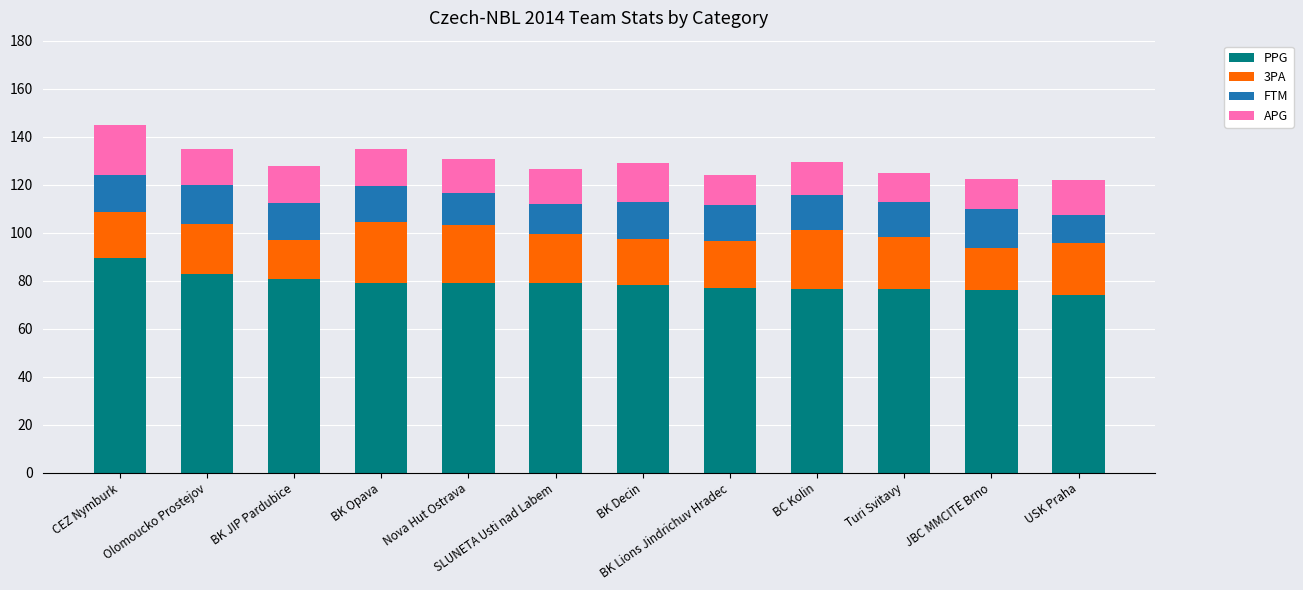

At which label does PPG reach its peak?

CEZ Nymburk